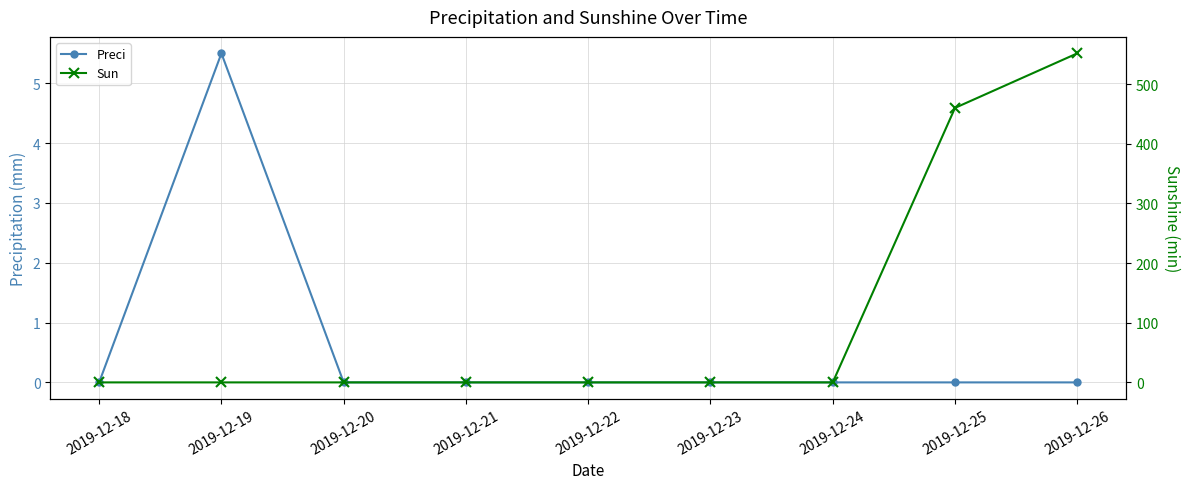

How many series are shown in this chart?

2